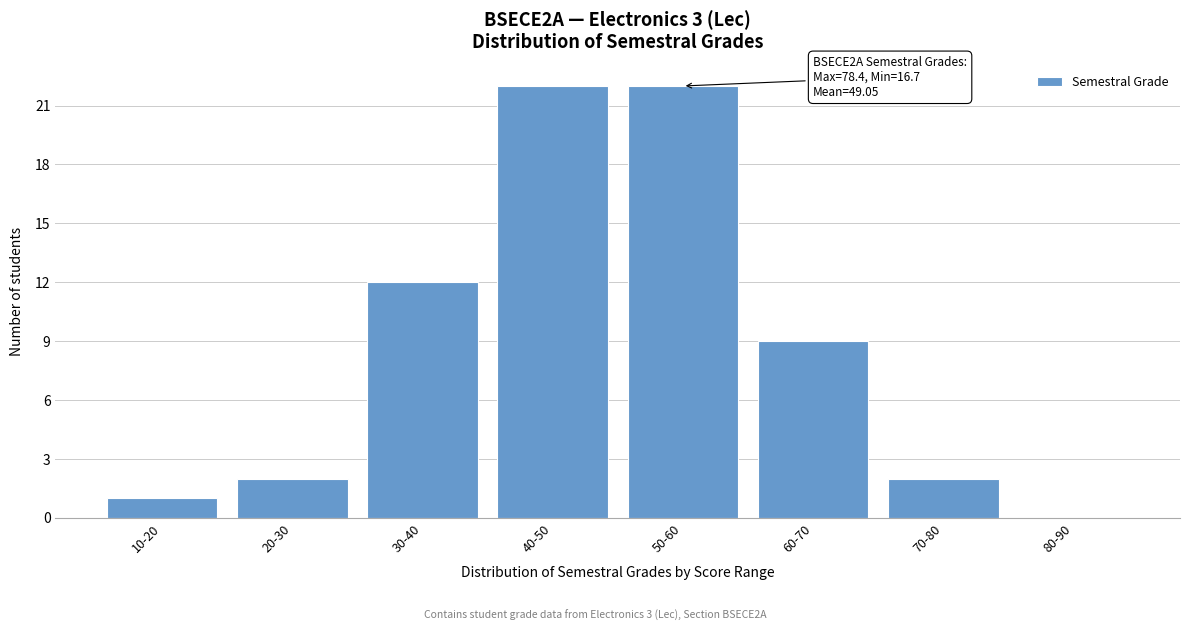

Reading left to right, extract all data points from this chart.

10-20=1	20-30=2	30-40=12	40-50=22	50-60=22	60-70=9	70-80=2	80-90=0